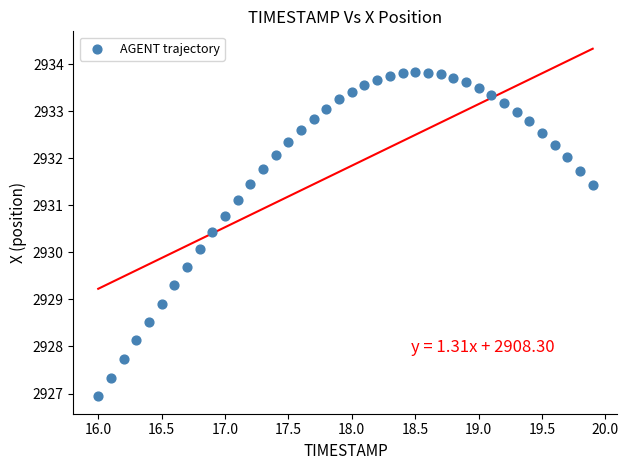

What is the range of Y values (max minus min)?

6.9